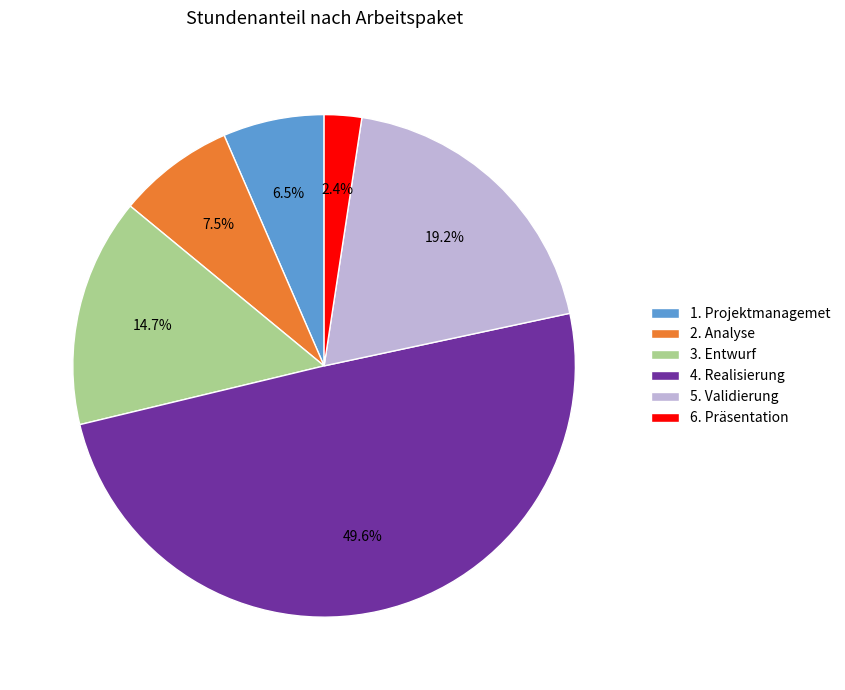

What percentage is NOT represented by 2. Analyse?

92.5%